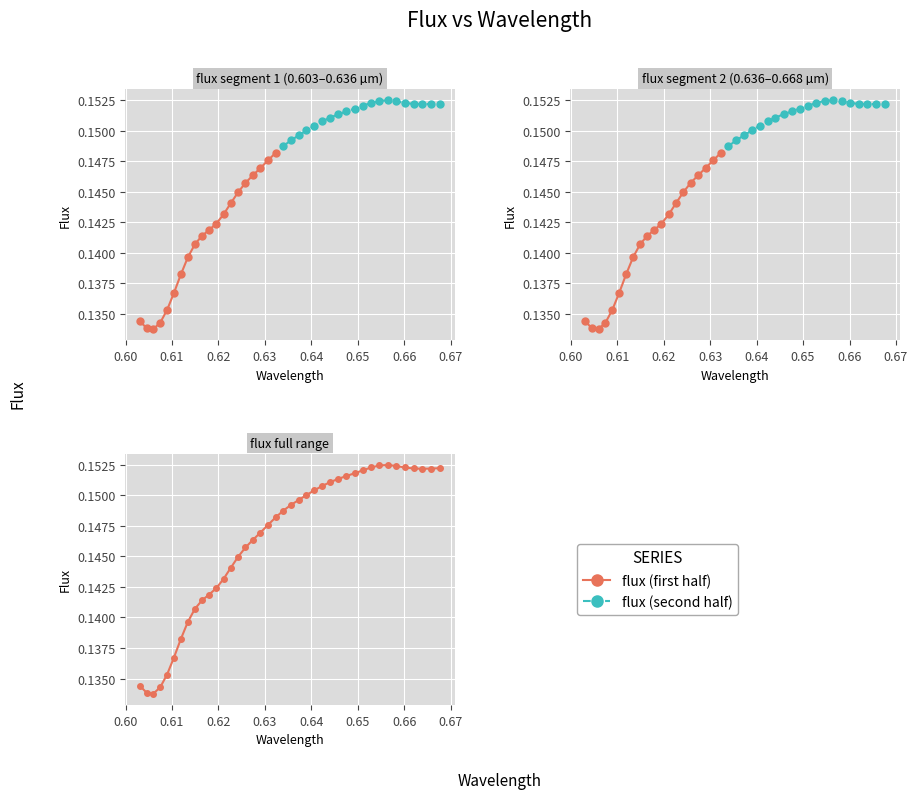

True or false: there are more than 1 points higher than both neighbors.

False